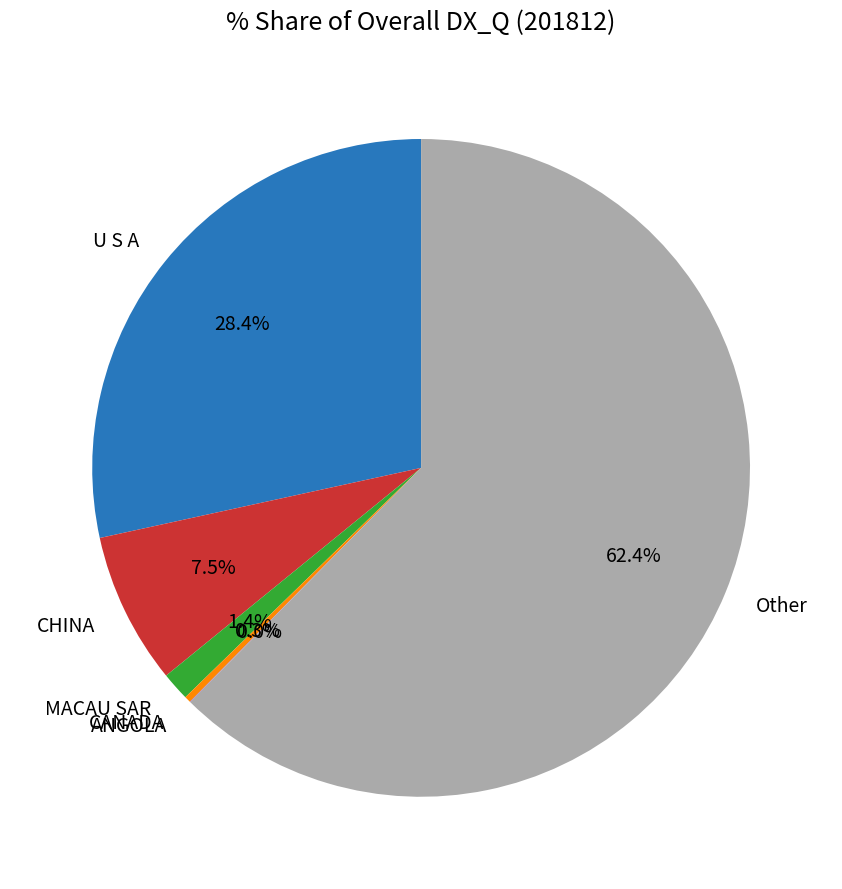

Between CHINA and Other, which is larger?

Other